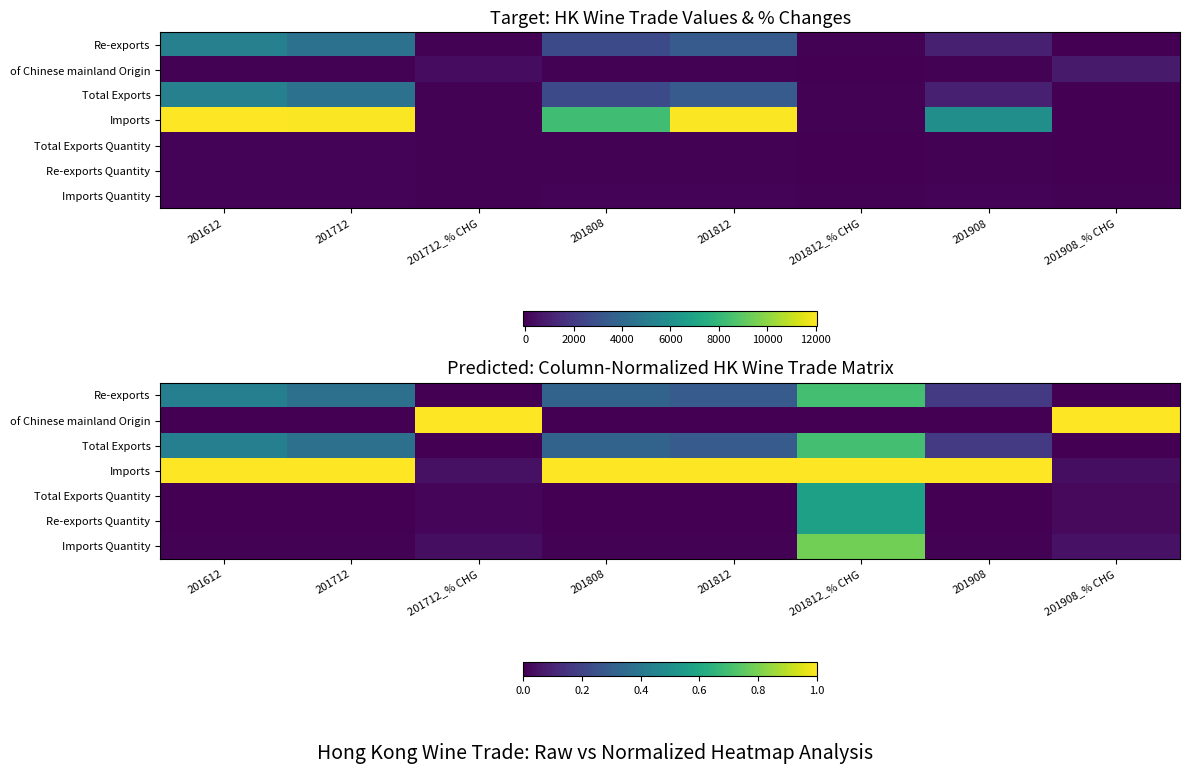

What value does the Imports series have at 201808?

1.0